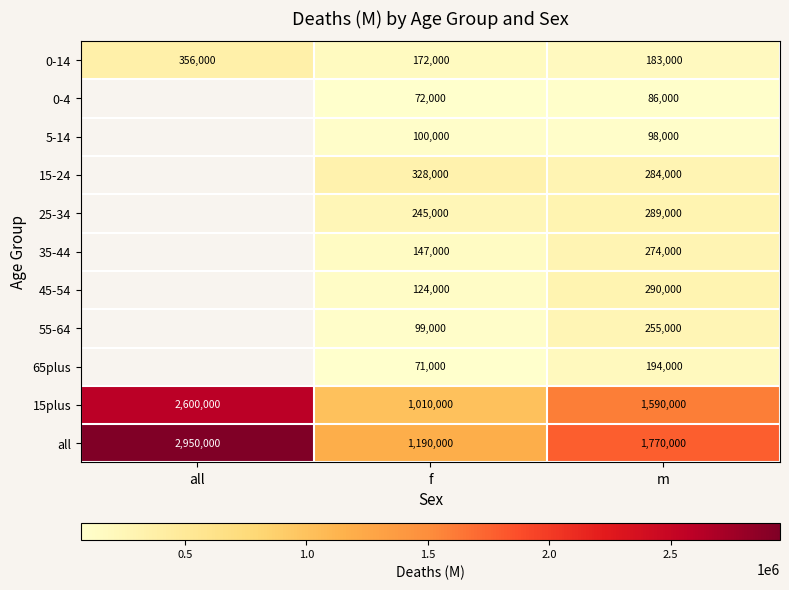

Is the value of 55-64 at f greater than the value of 15plus at all?

No